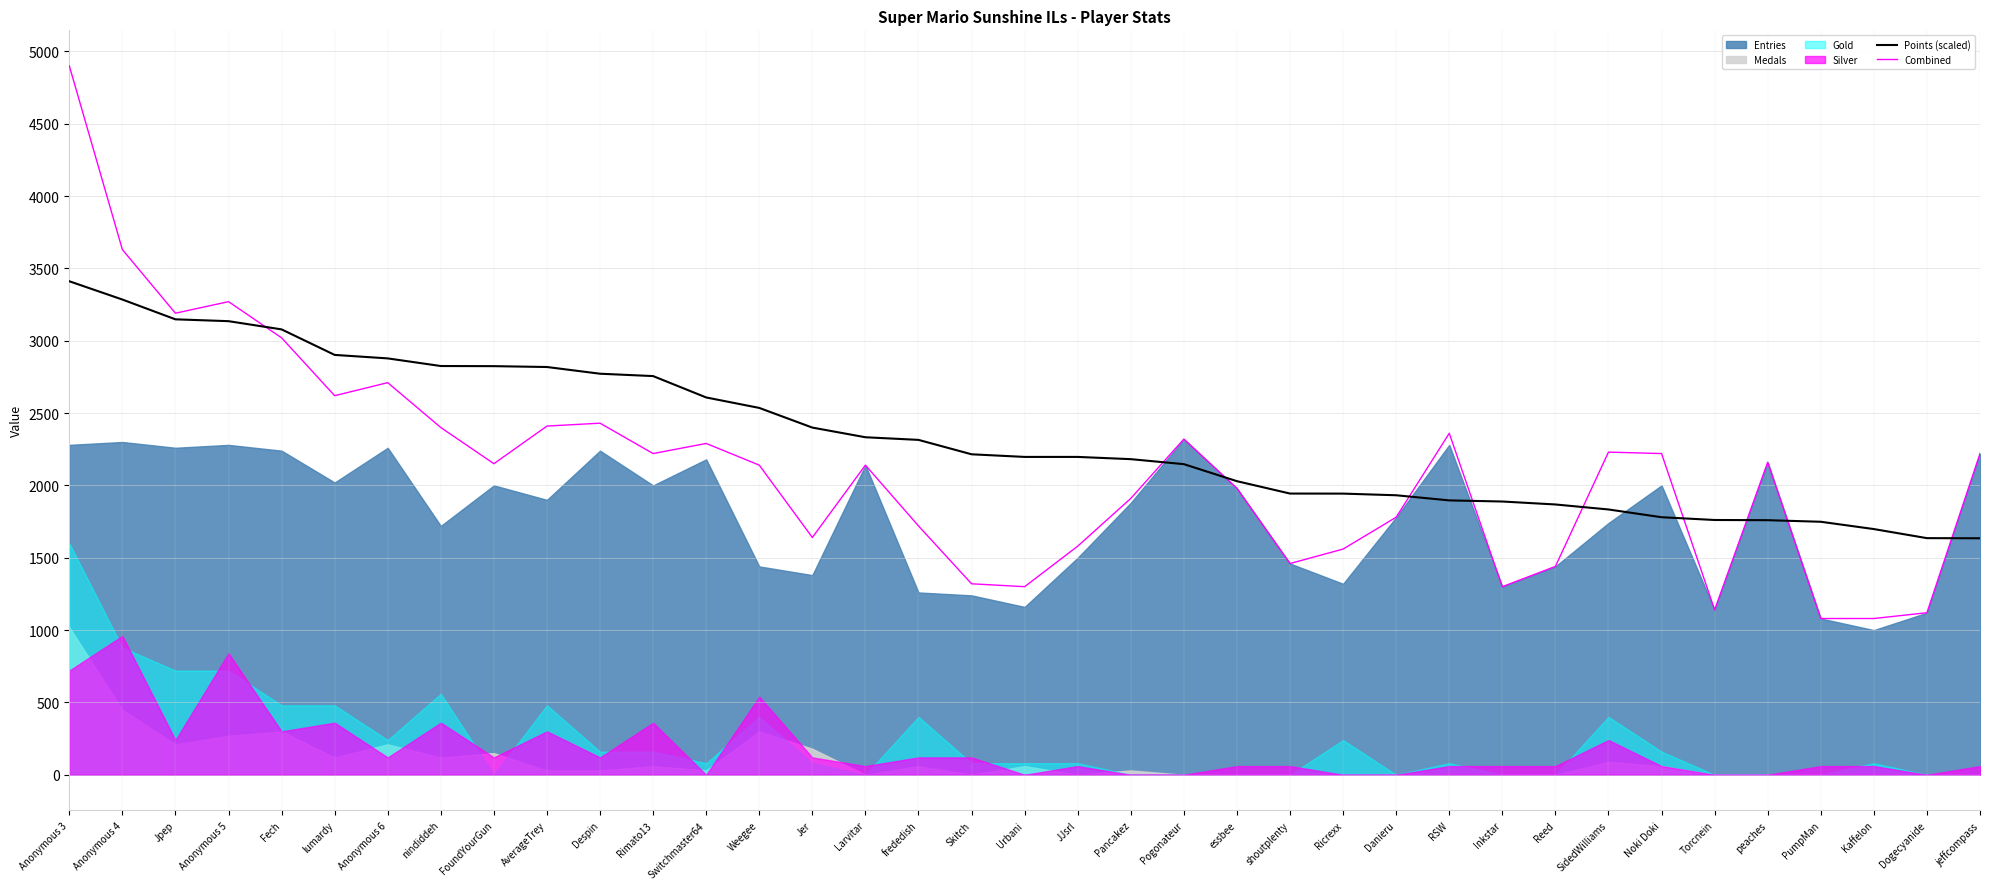

Read the Combined value at Inkstar.

1300.0